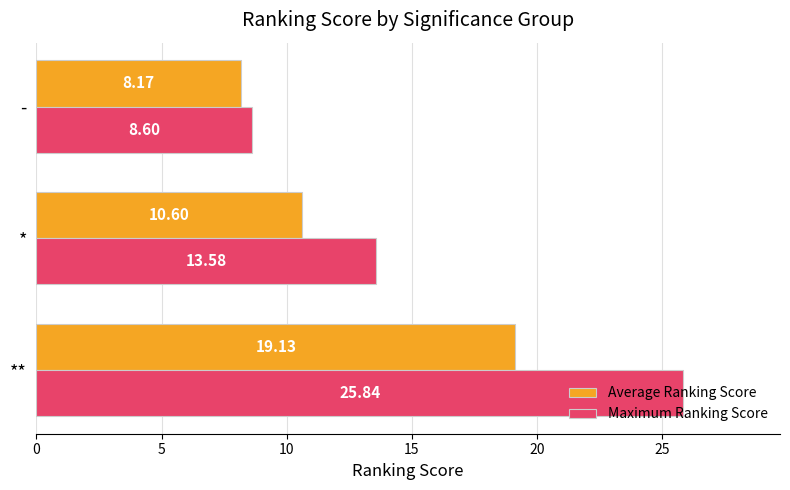

What is the sum of all Maximum Ranking Score values?

48.0